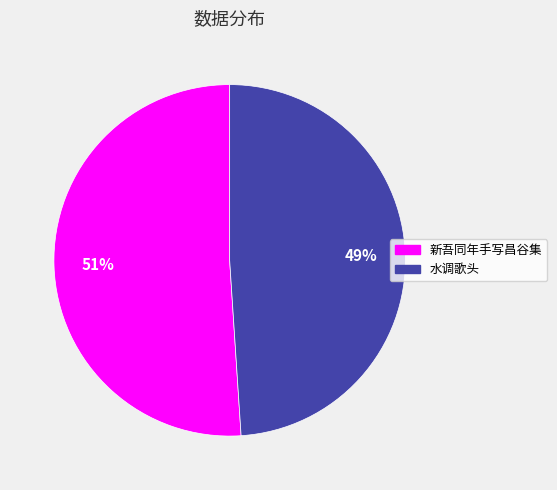

Count the number of slices in the pie.

2